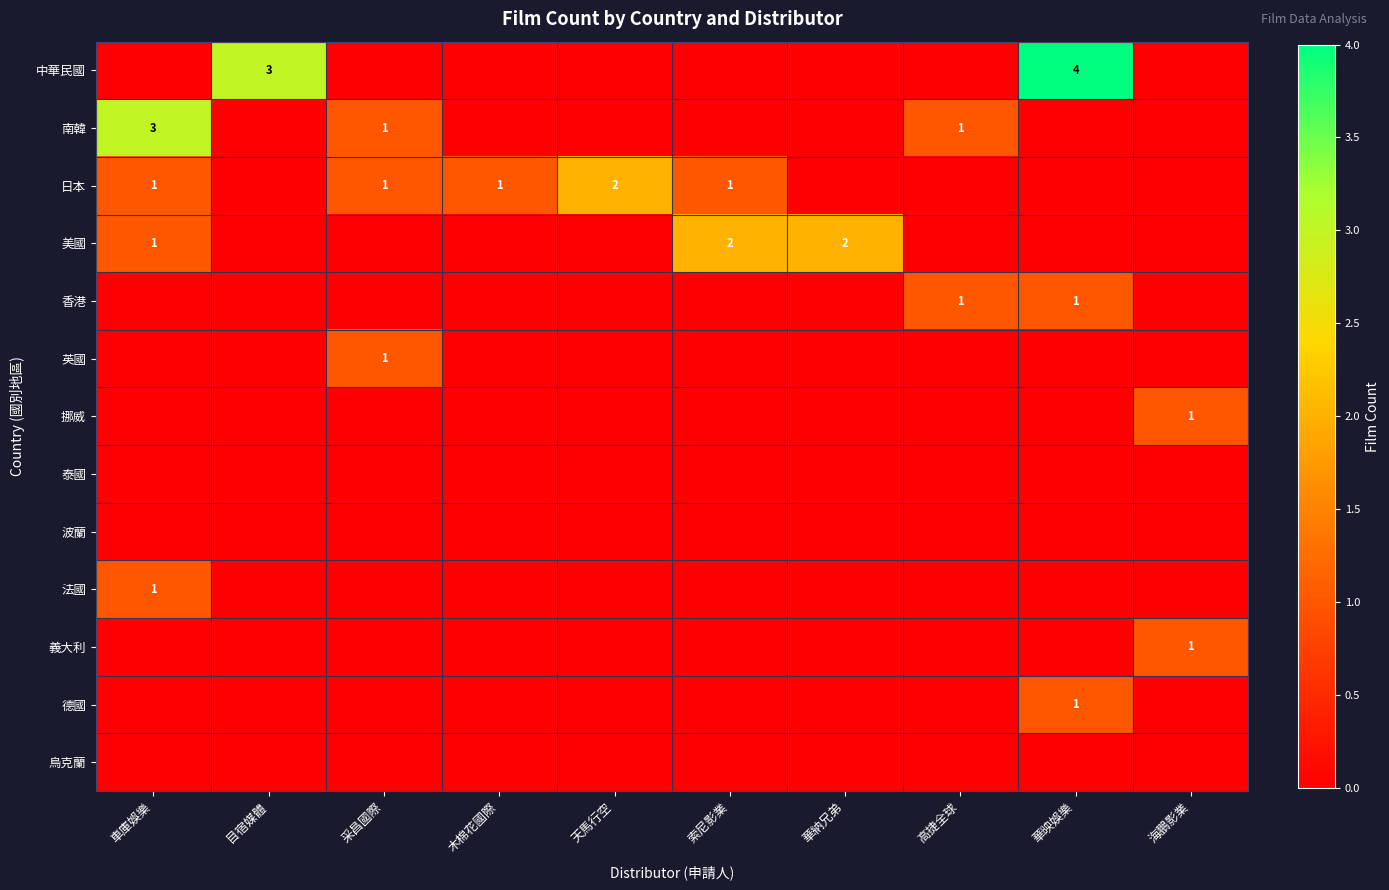

At how many categories does at least one series exceed 3?

1